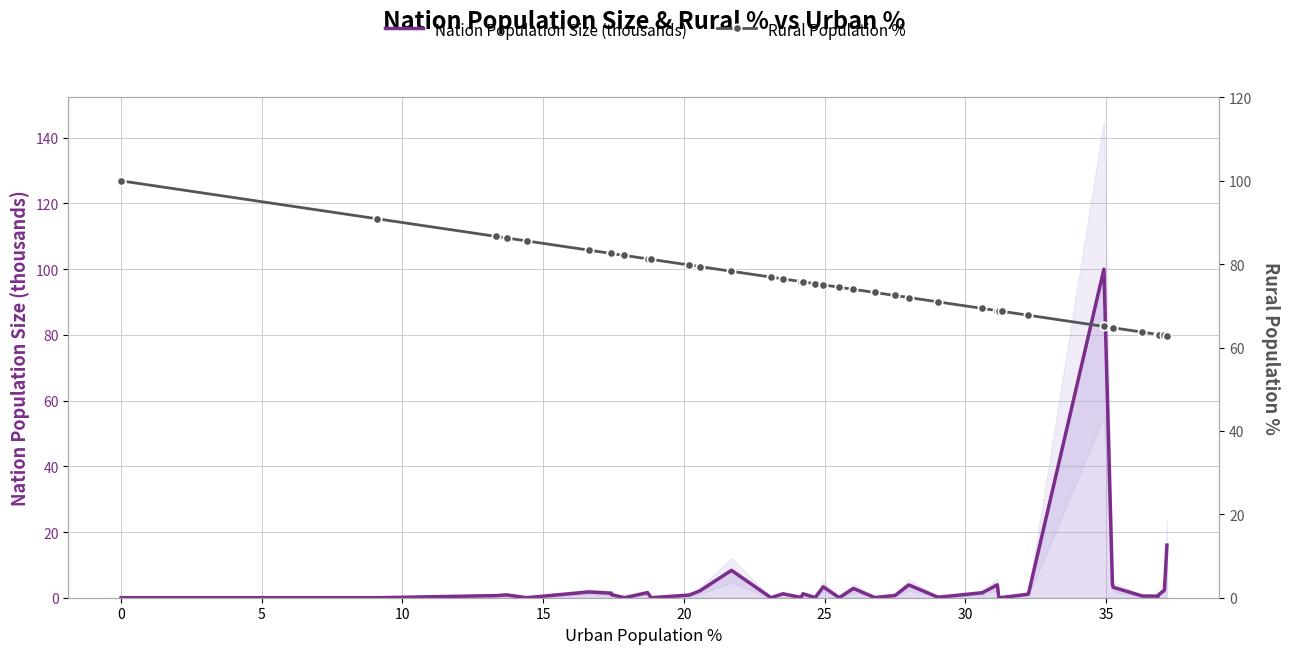

In Nation Population size, how many points are higher than both neighbors (excluding endpoints)?

12